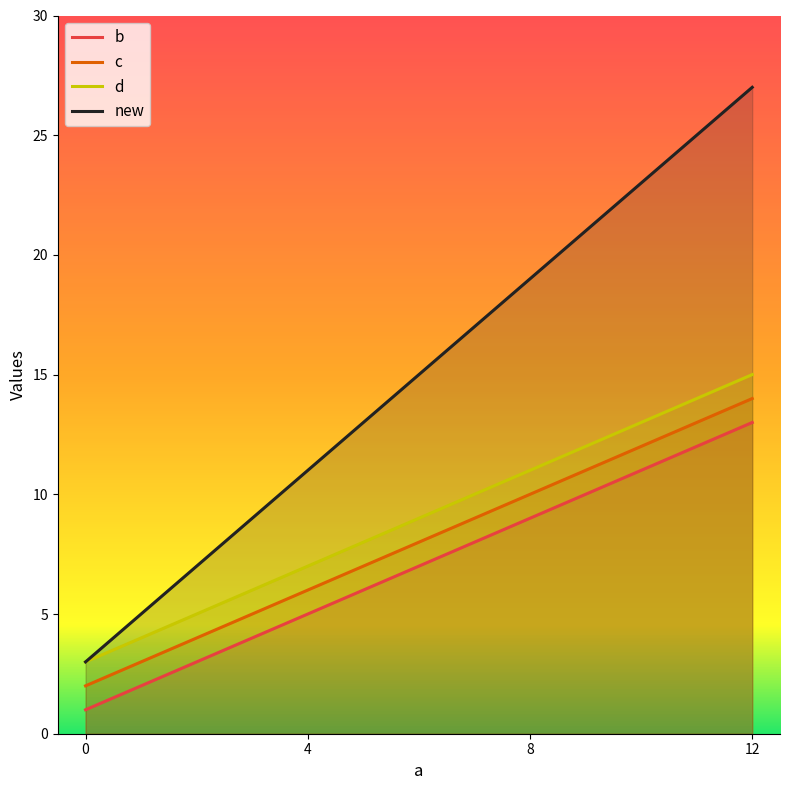

Reading right to left, extract all data points from this chart.

b: 13	9	5	1
c: 14	10	6	2
d: 15	11	7	3
new: 27	19	11	3